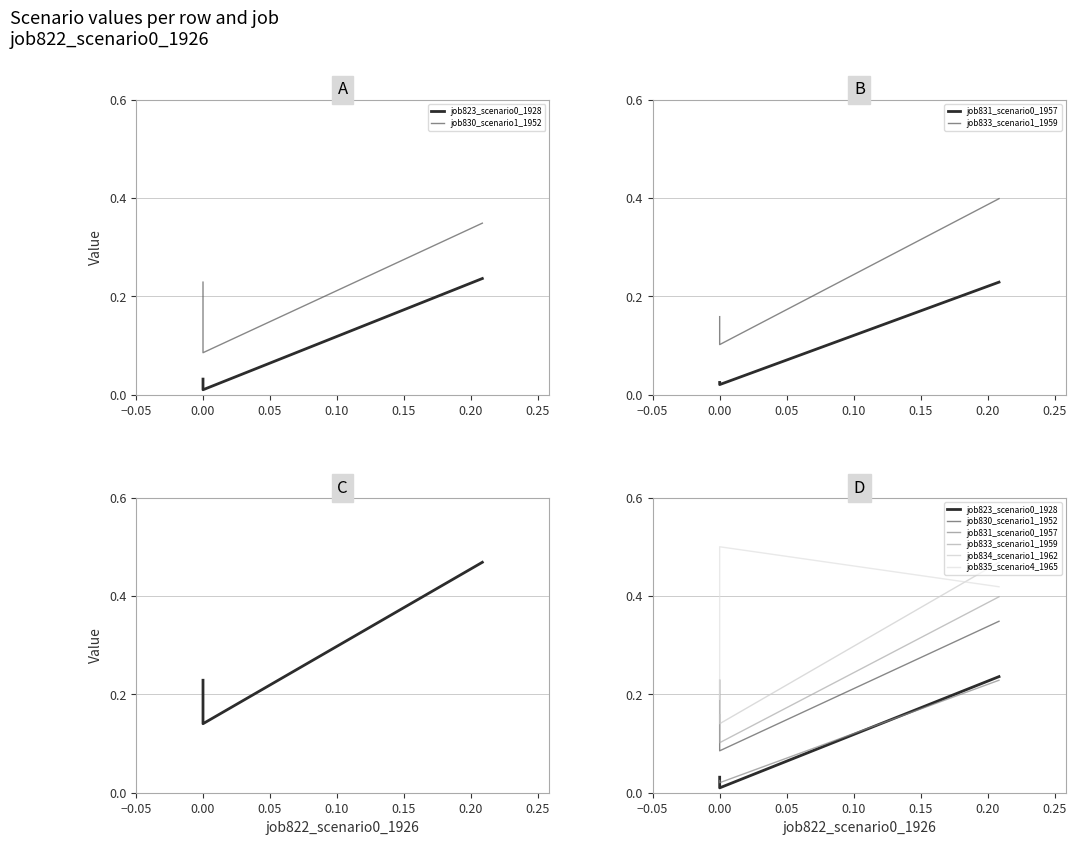

What is the value of the job834_scenario1_1962 point at the 2nd from the left?

0.1